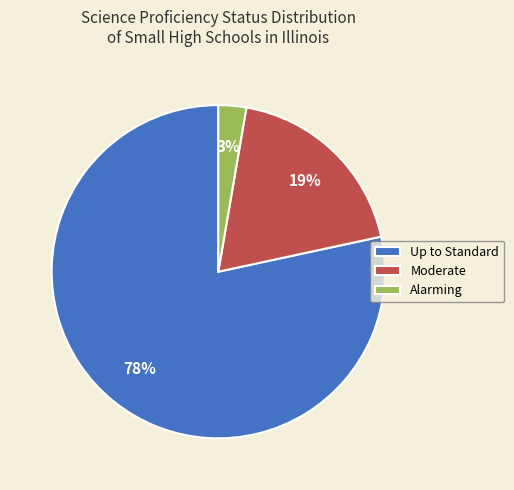

To the nearest percent, what is the average slice percentage?

33%